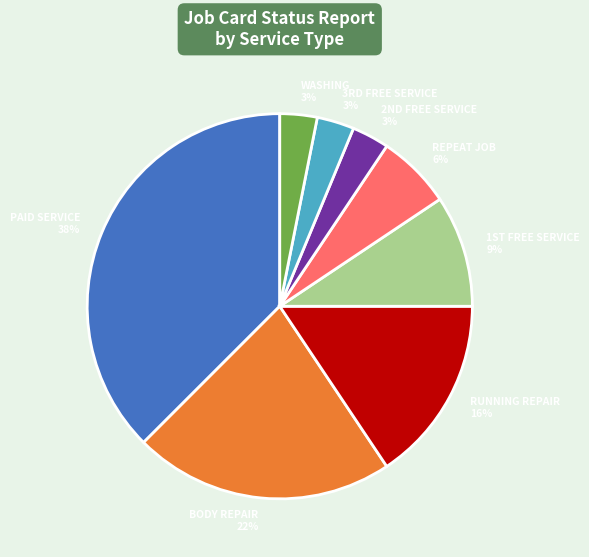

The RUNNING REPAIR slice represents 22% of the pie. True or false?

False